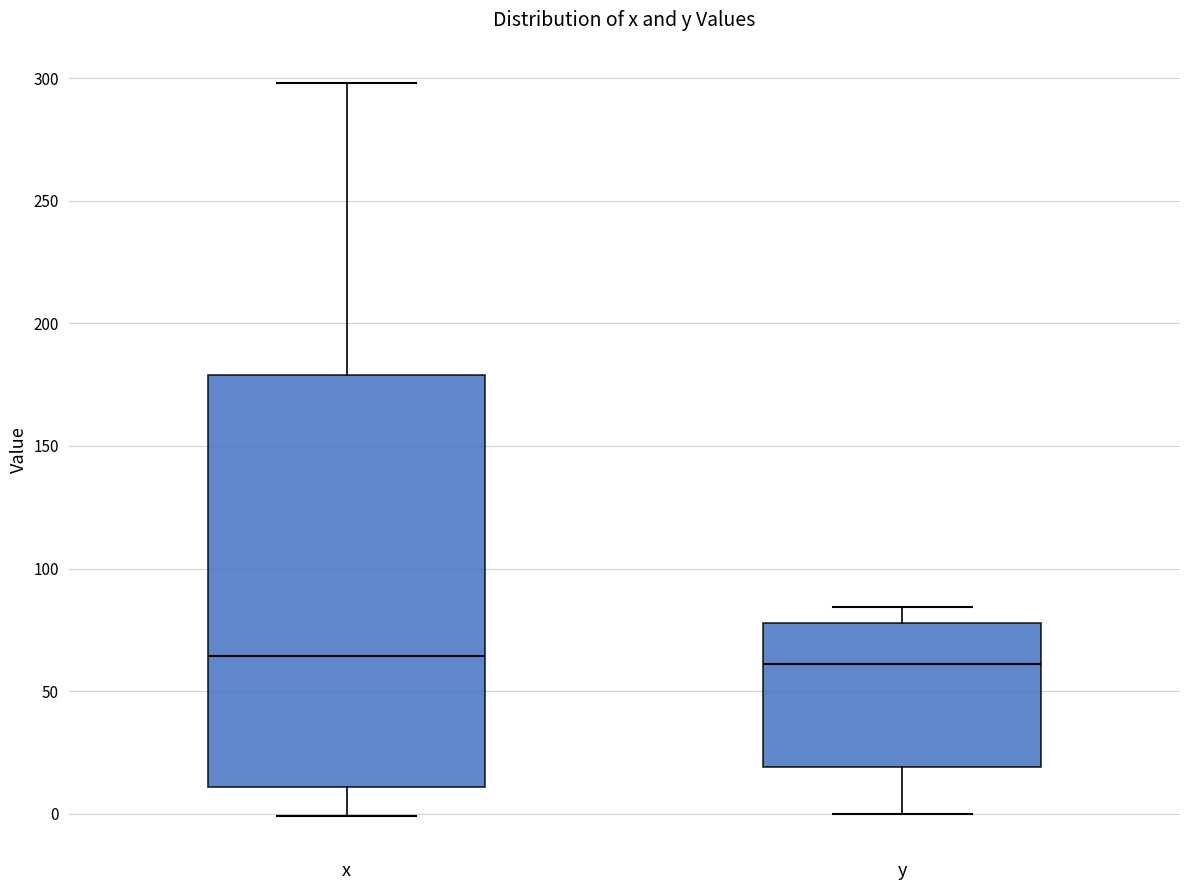

Reading left to right, read every box against the y-axis: the position of its median line, the range the box covers, and the ends of its whiskers. The values are not printed on the chart, so give them approximately, as read against the axis.

x: median 65, box 10 to 180, whiskers 0 to 300
y: median 60, box 20 to 80, whiskers 0 to 85